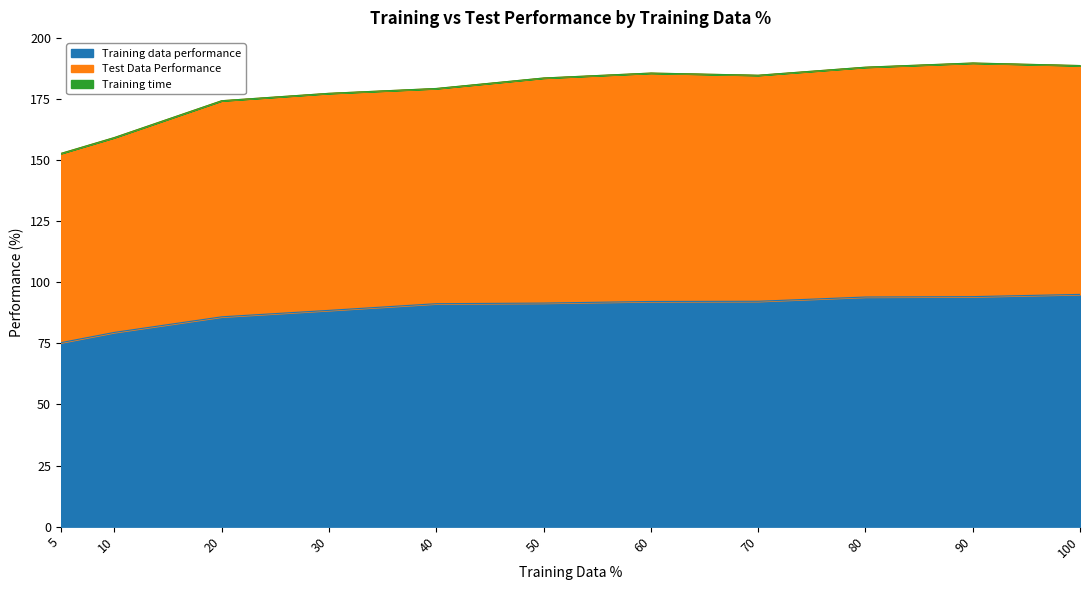

True or false: Training data performance and Test Data Performance cross at least once.

False